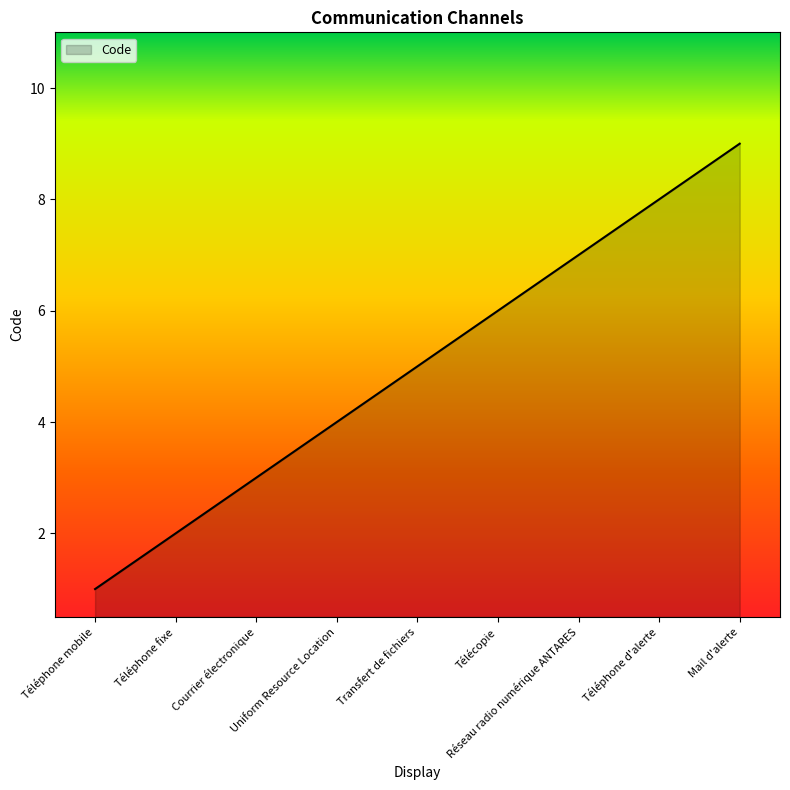

Which has a higher value, Mail d'alerte or Téléphone d'alerte?

Mail d'alerte